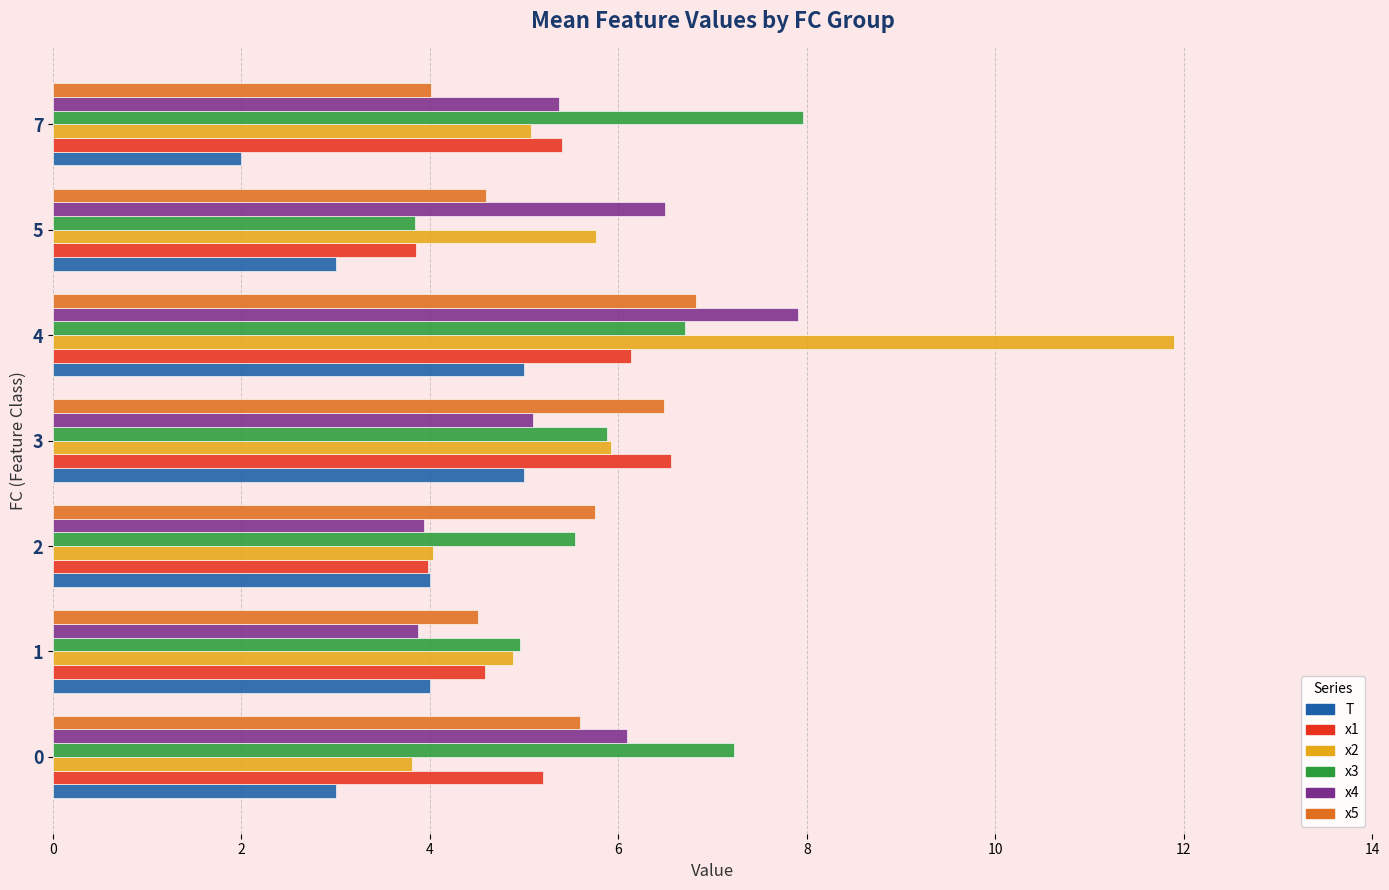

What is the lowest value of the T series?

2.0